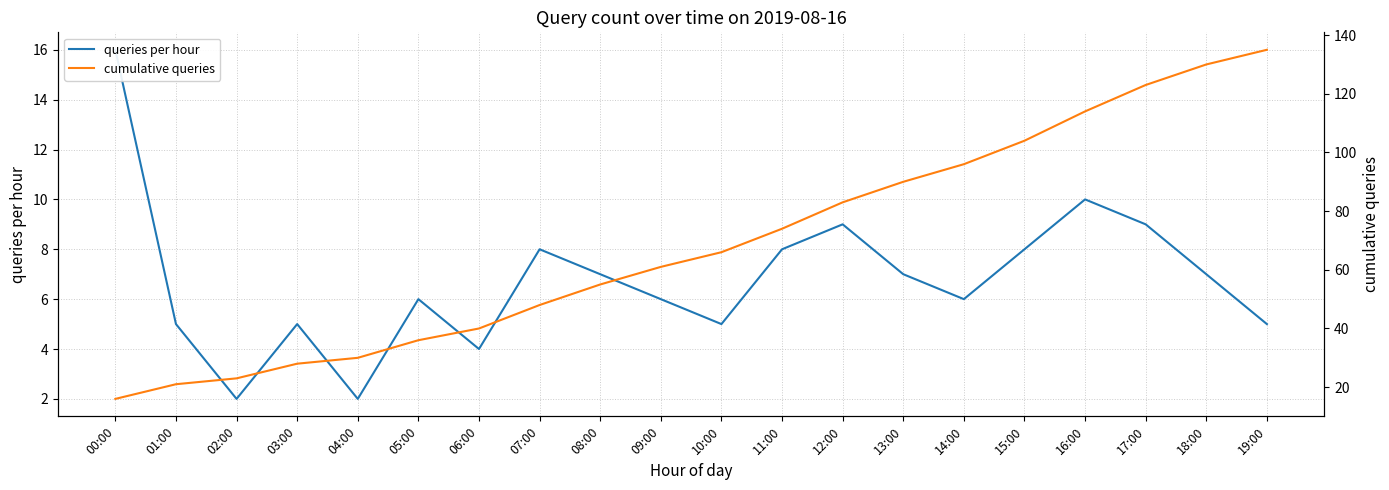

How many values in the queries per hour series exceed 7?

7